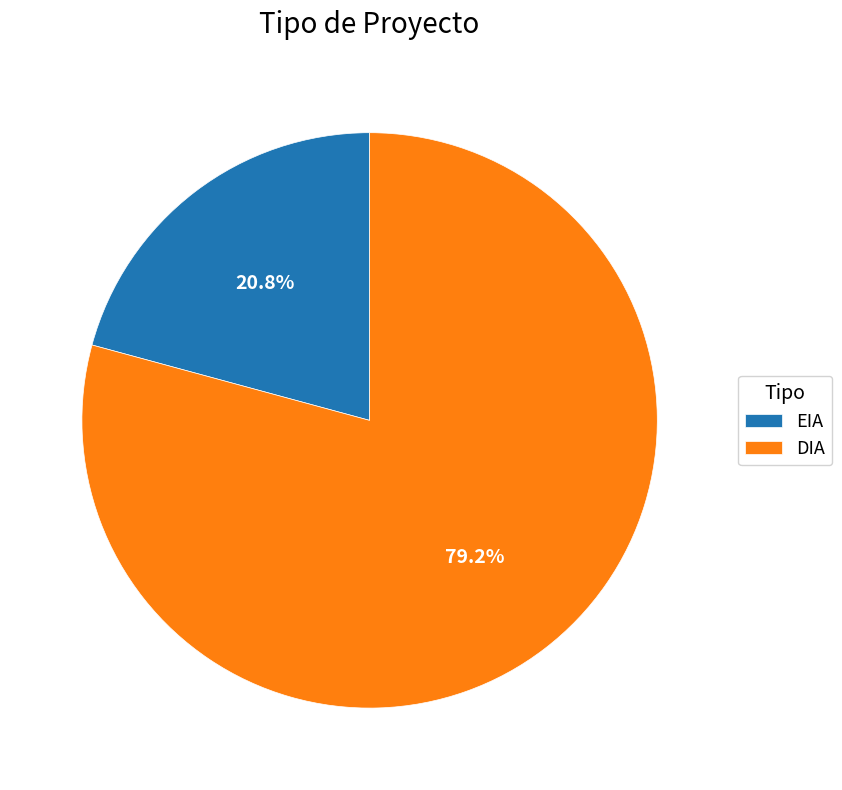

The DIA slice represents 65% of the pie. True or false?

False